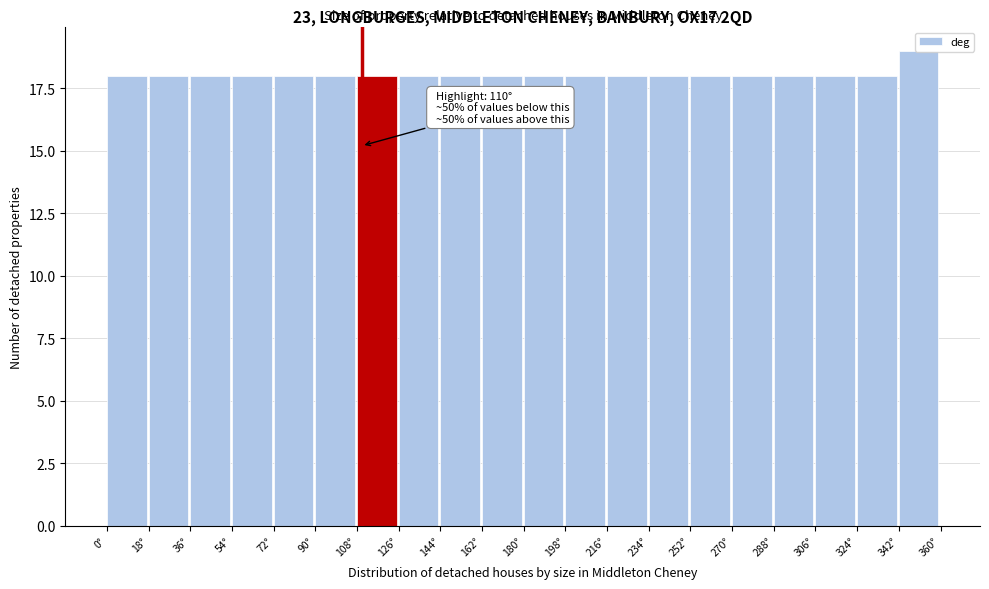

Which range on the x-axis has the tallest bar?

342 to 360